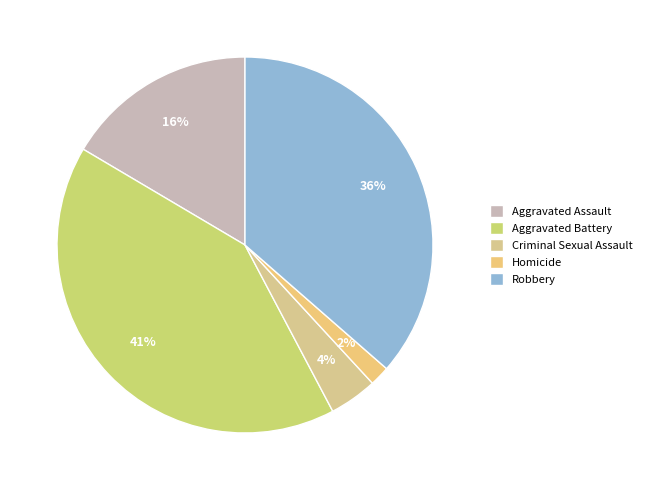

Which category has the smallest portion of the pie?

Homicide